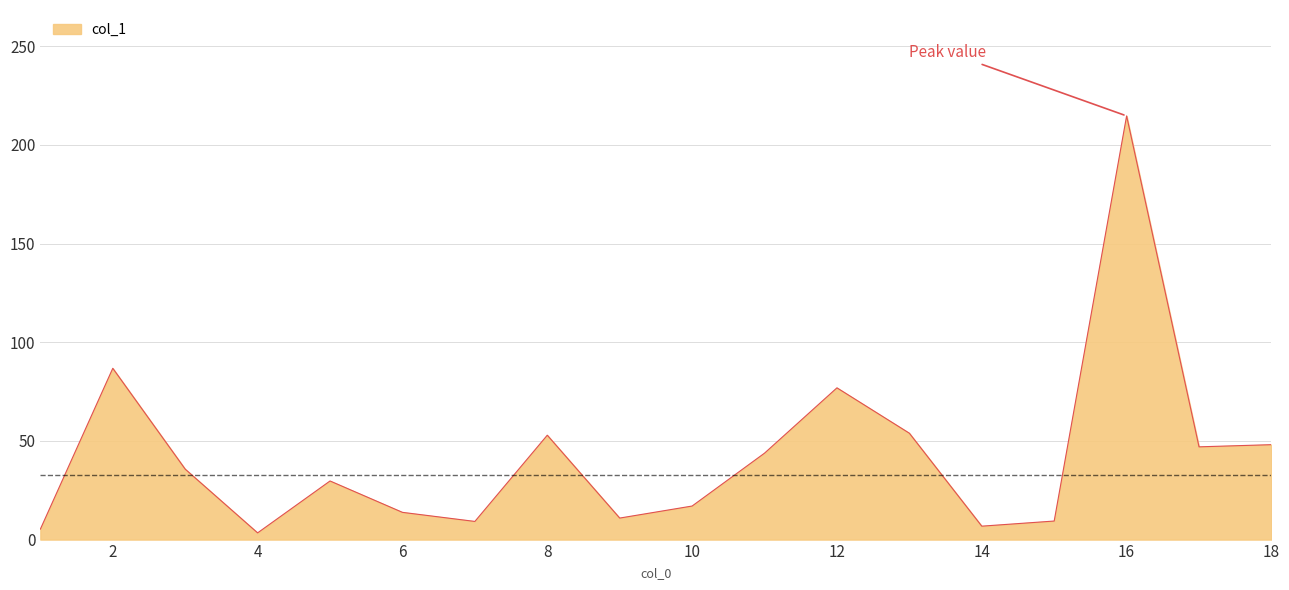

What is the maximum value shown in the chart?

214.7